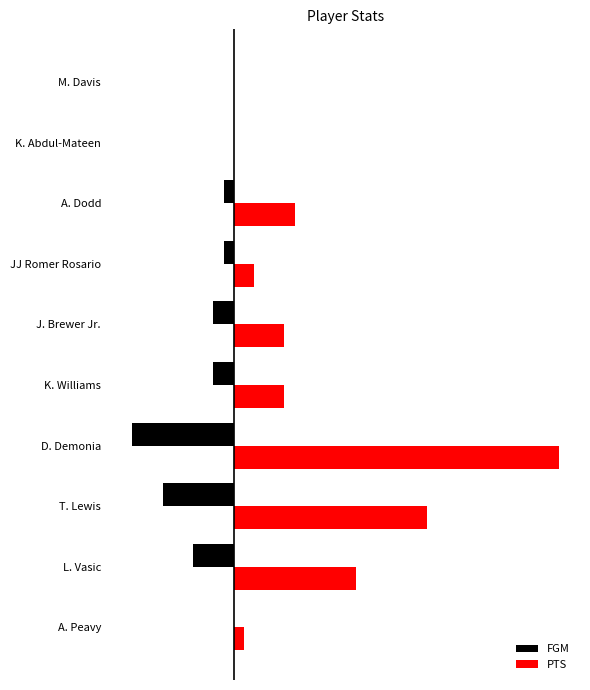

What are all the series names shown in the legend?

FGM, PTS